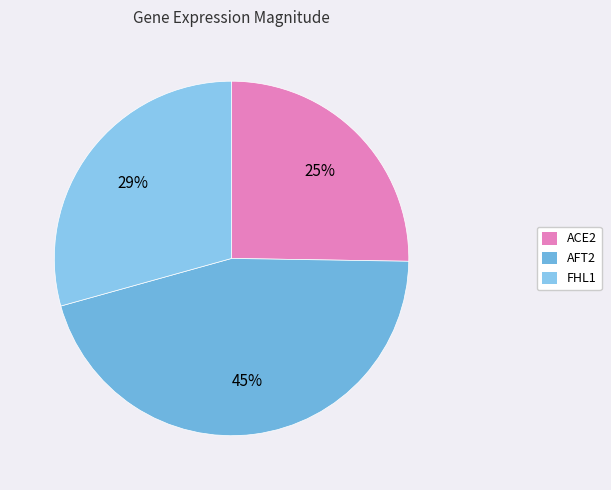

Rank the categories by value from highest to lowest.

AFT2, FHL1, ACE2